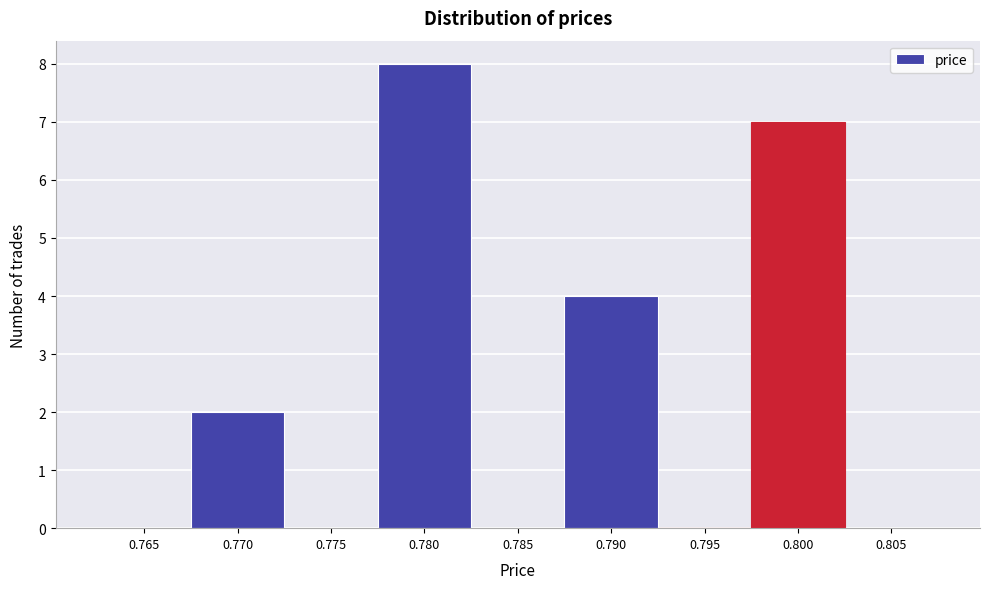

Reading right to left, list all the values displayed in this chart.

0.805=0	0.800=7	0.795=0	0.790=4	0.785=0	0.780=8	0.775=0	0.770=2	0.765=0